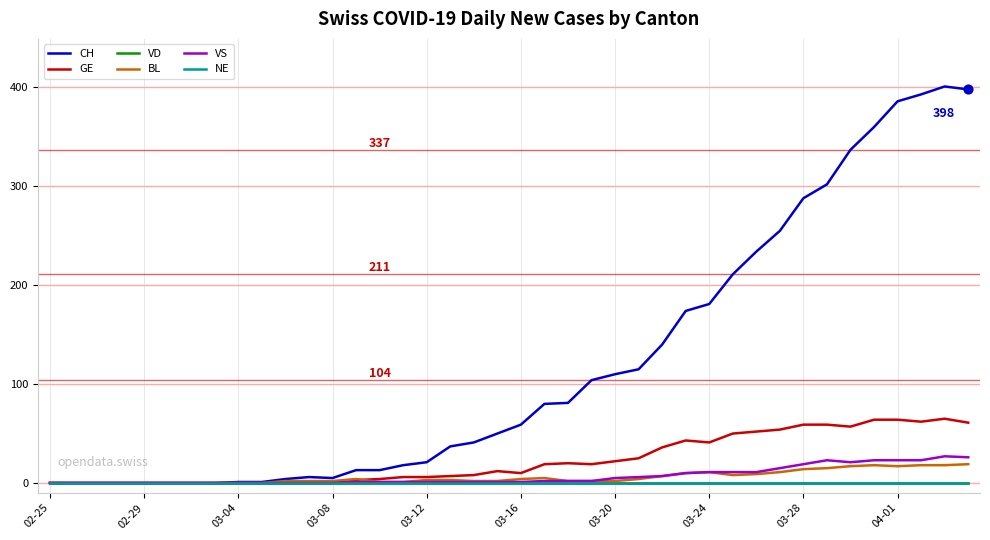

Which series has the largest total across all categories?

CH